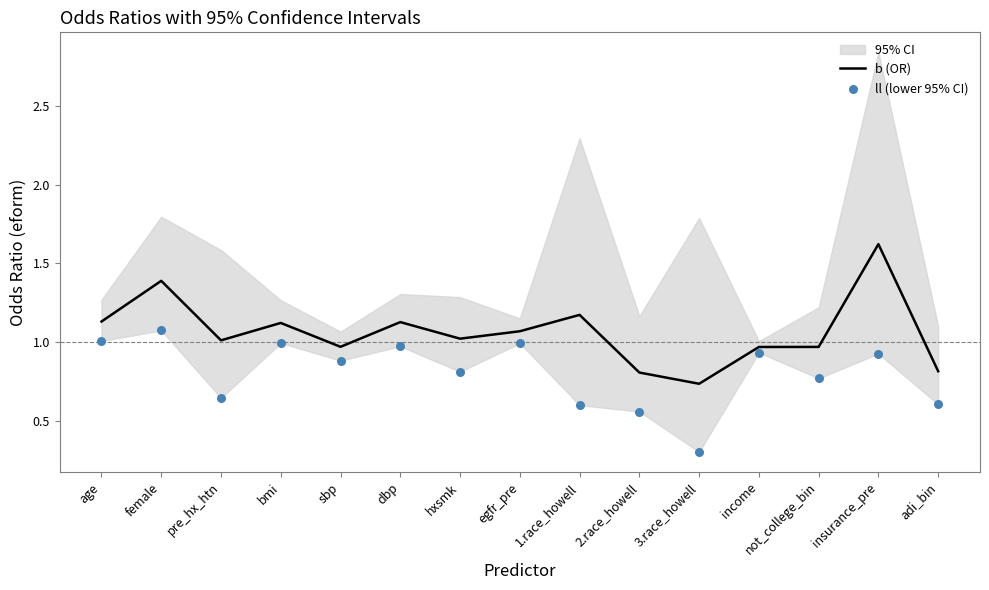

Which series reaches the maximum Y coordinate?

b (OR)